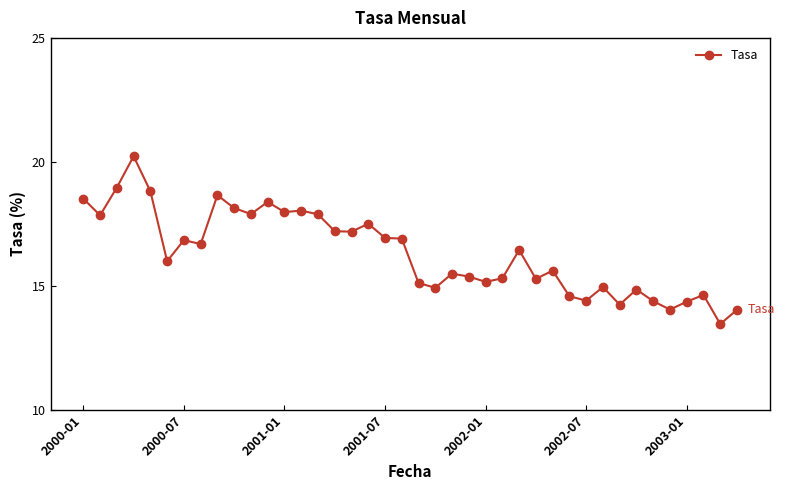

What is the value of the 22nd point from the left?

14.9